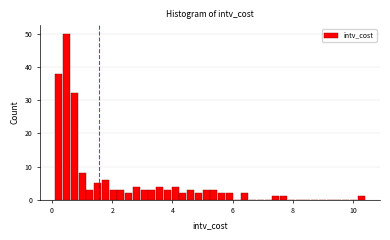

Around what value on the x-axis is the tallest bar? Give the approximate position of its centre, as read against the axis.

0.4